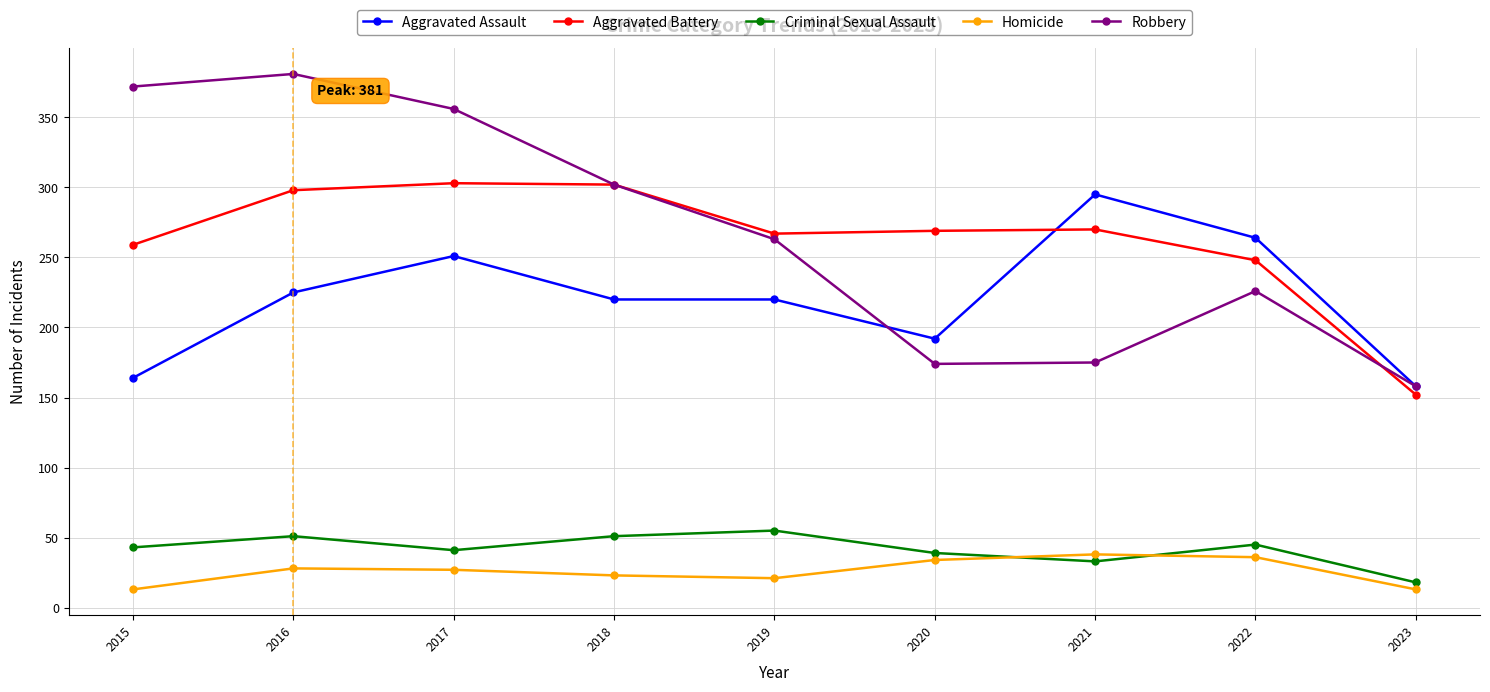

What is the value of the Aggravated Battery point at the 8th from the left?

248